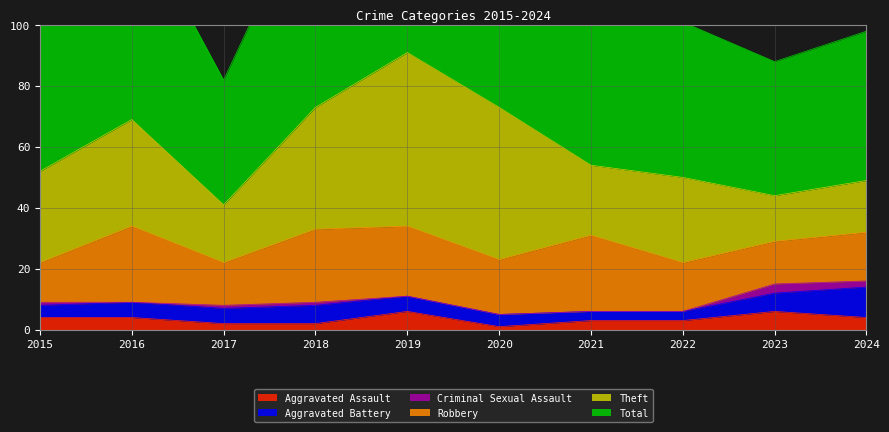

Which category has the lowest value across all series?

2016